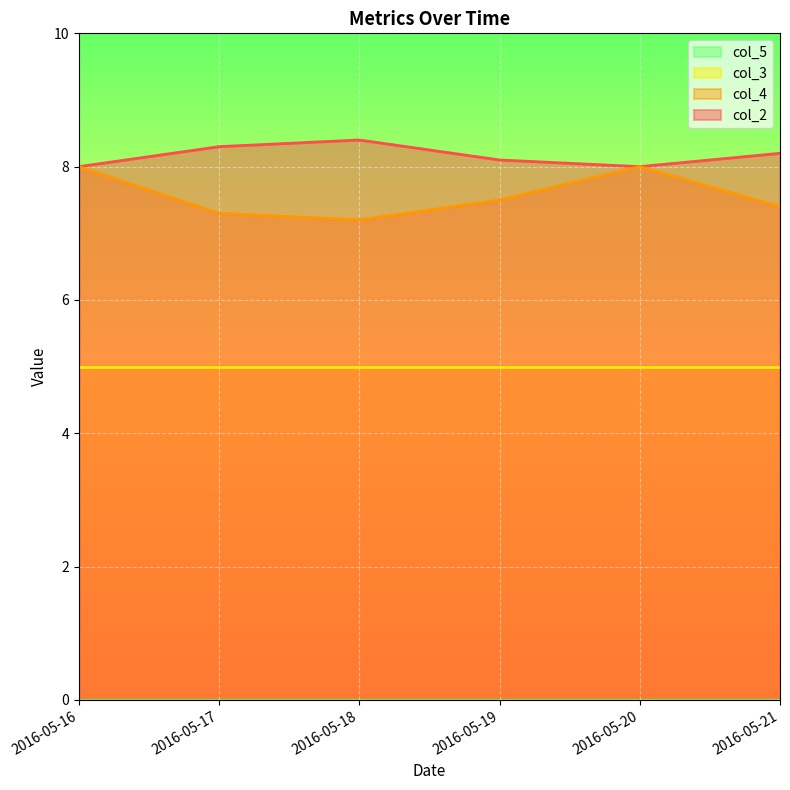

What is the value of the col_2 point at the 2nd from the left?

8.3